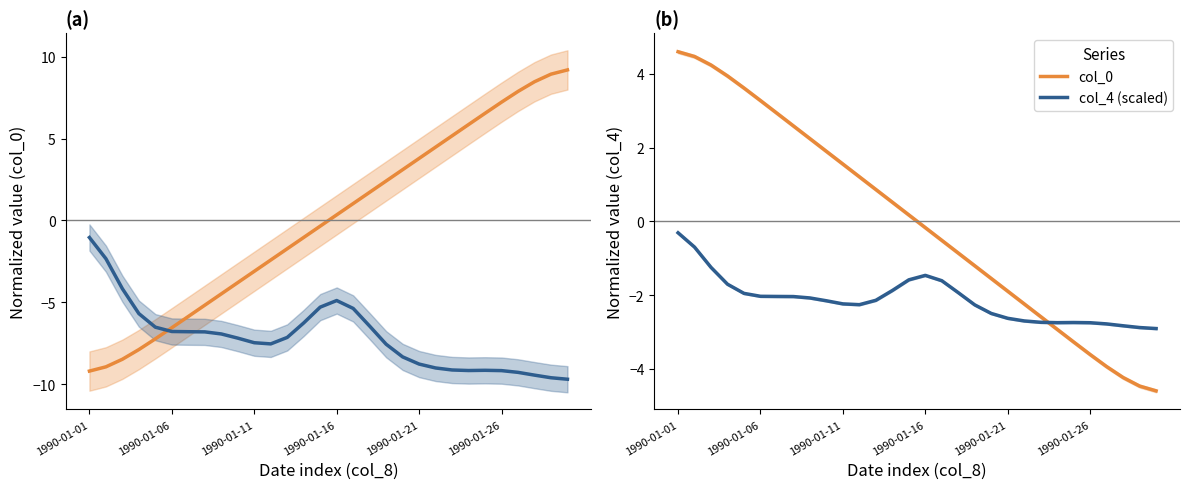

What is the greatest value displayed?

4.6